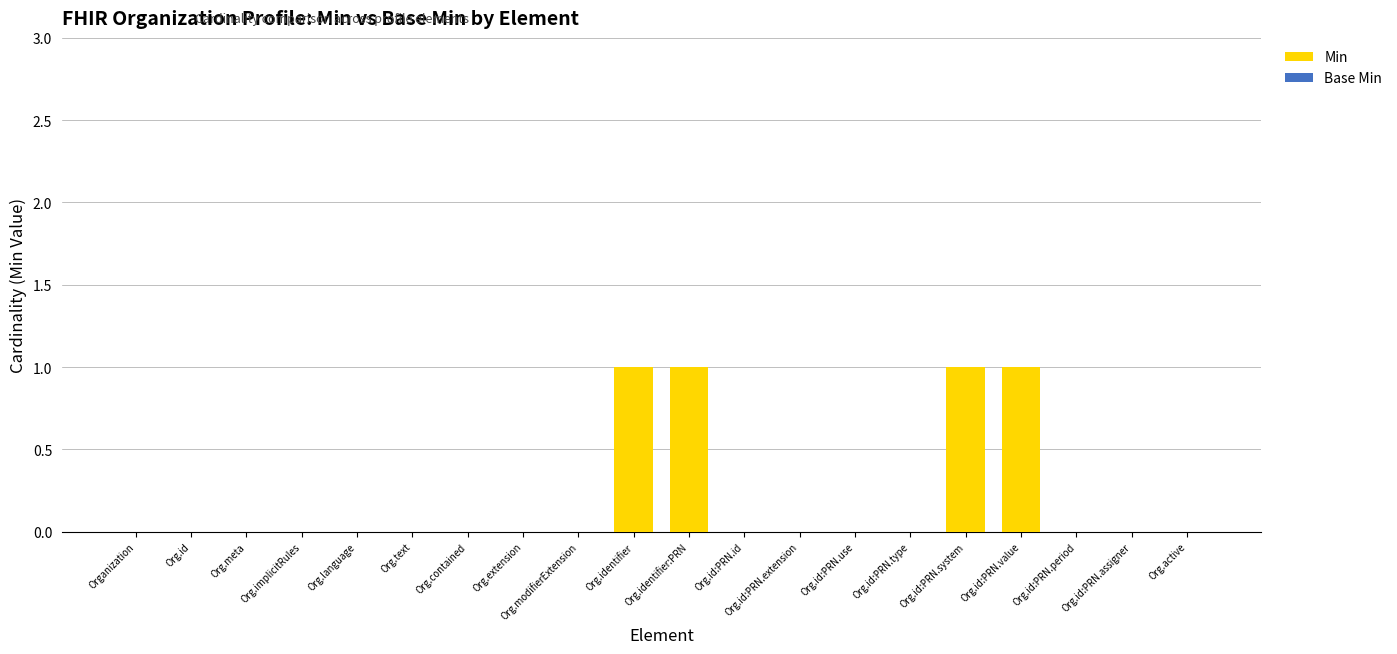

Is it true that the value at Org.language is 0?

True